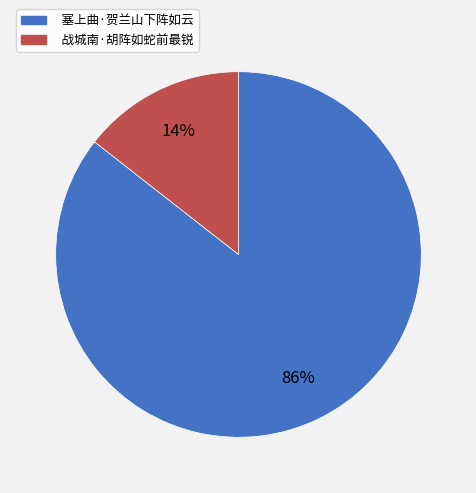

Is there any slice that represents more than half of the pie?

Yes